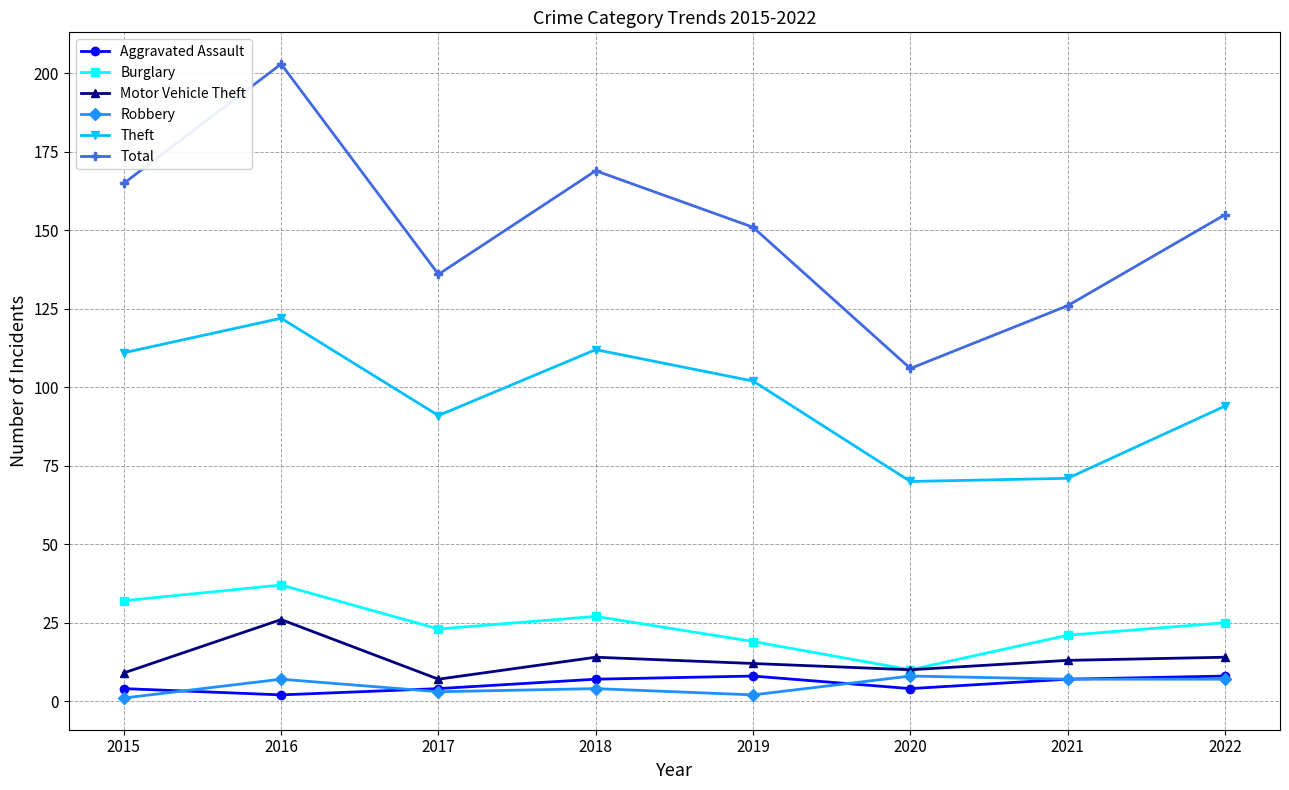

Which series has the largest range (max minus min)?

Total